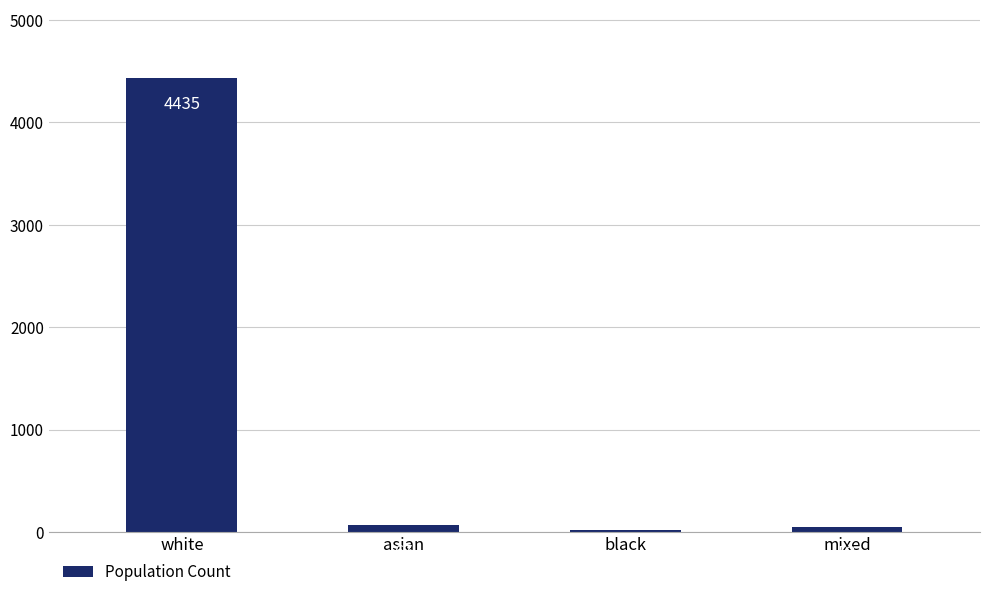

What is the smallest value displayed?

16